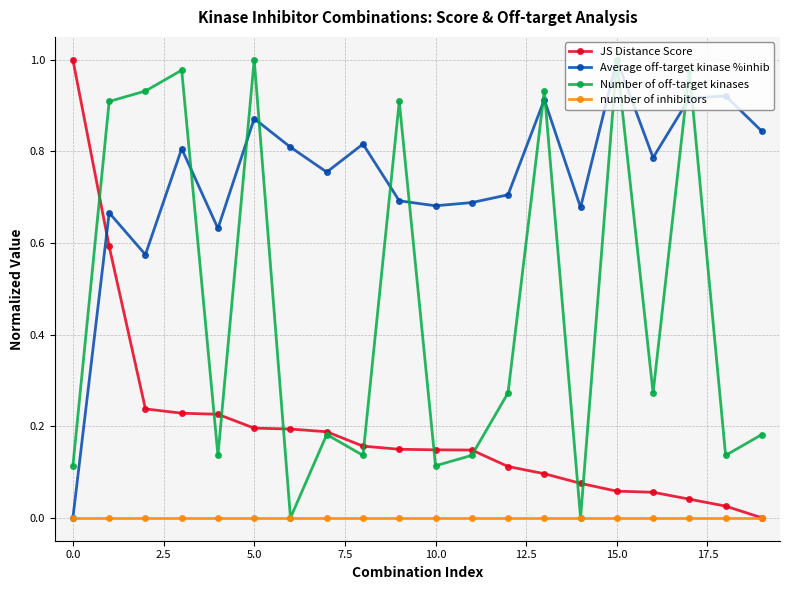

How many interior local valleys does the Number of off-target kinases series have?

7